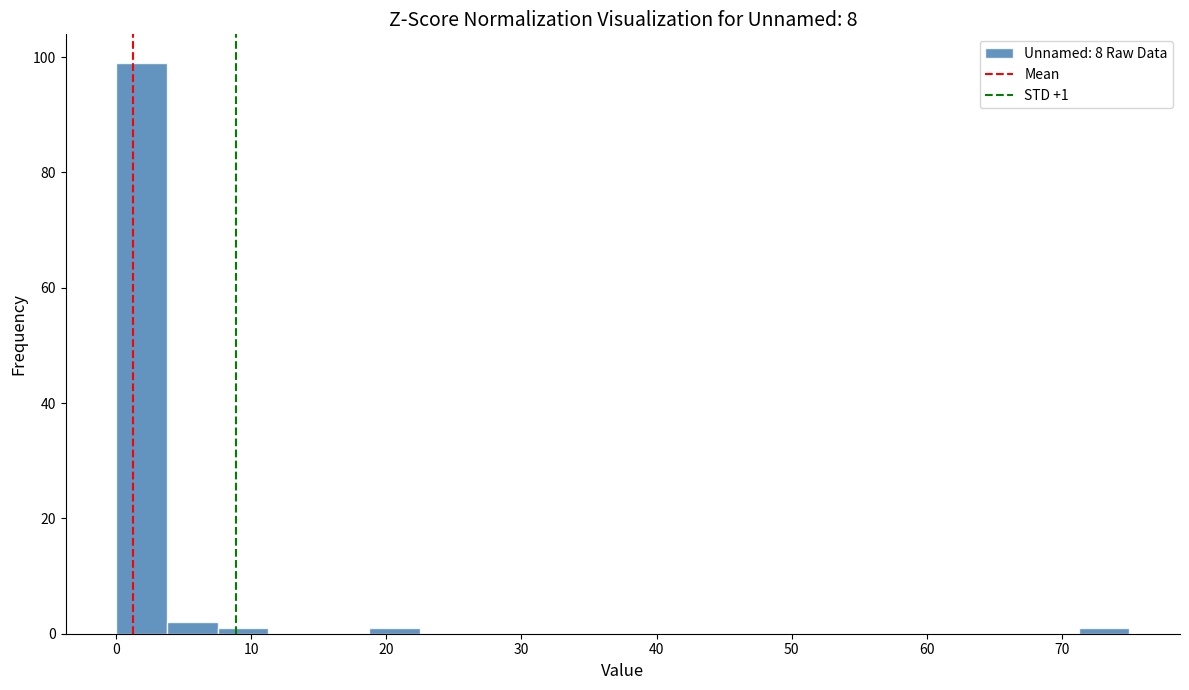

Read against the x-axis, roughly where is the centre of the tallest bar?

2